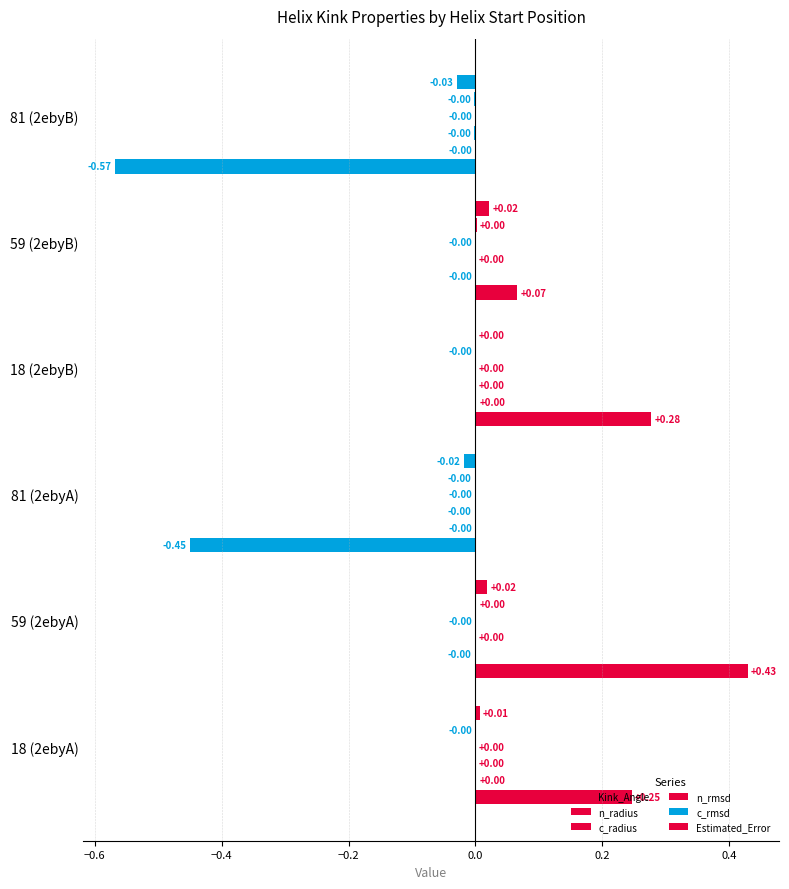

How many distinct data groups are displayed?

6